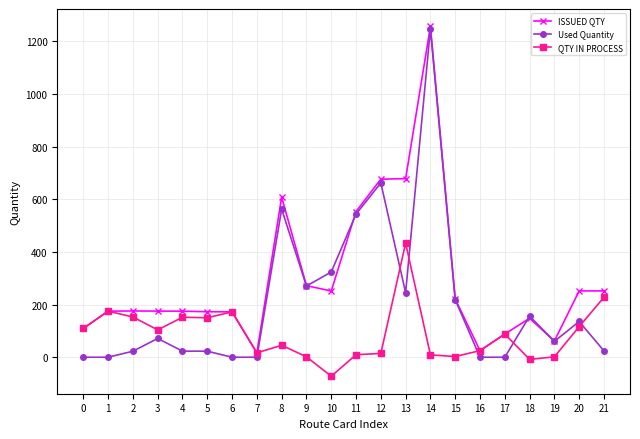

The value of ISSUED QTY at 16 is 25.0. True or false?

True